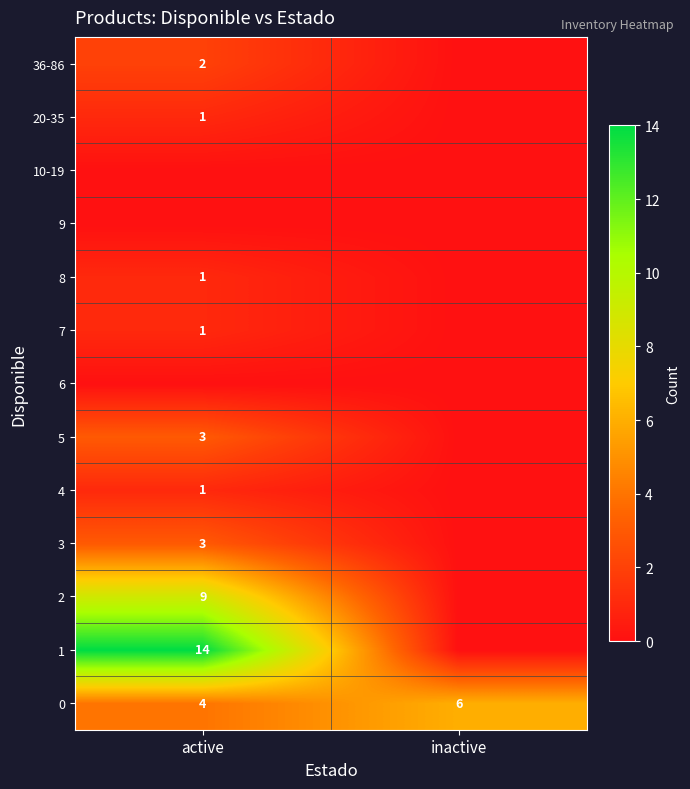

What is the approximate value of 0 at inactive?

6